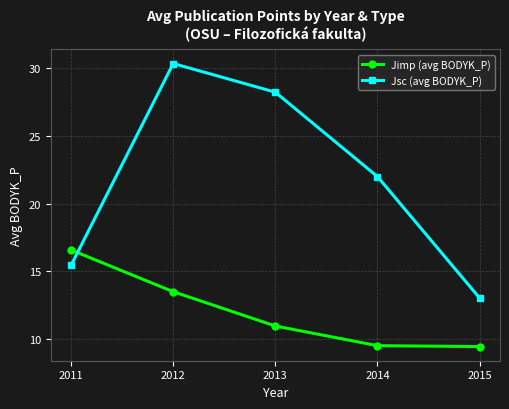

Is it true that Jimp (avg BODYK_P) equals 12.7 at 2015?

False